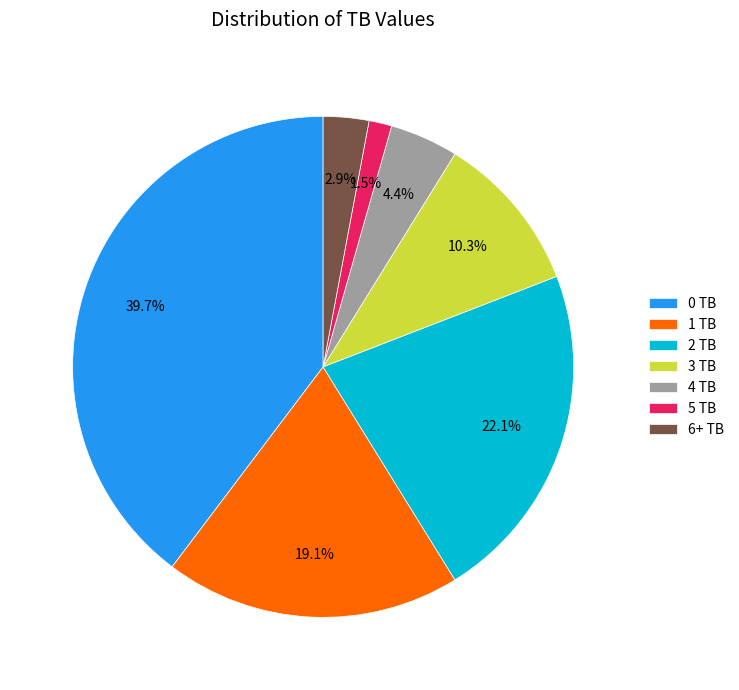

What percentage is NOT represented by 0?

60.3%